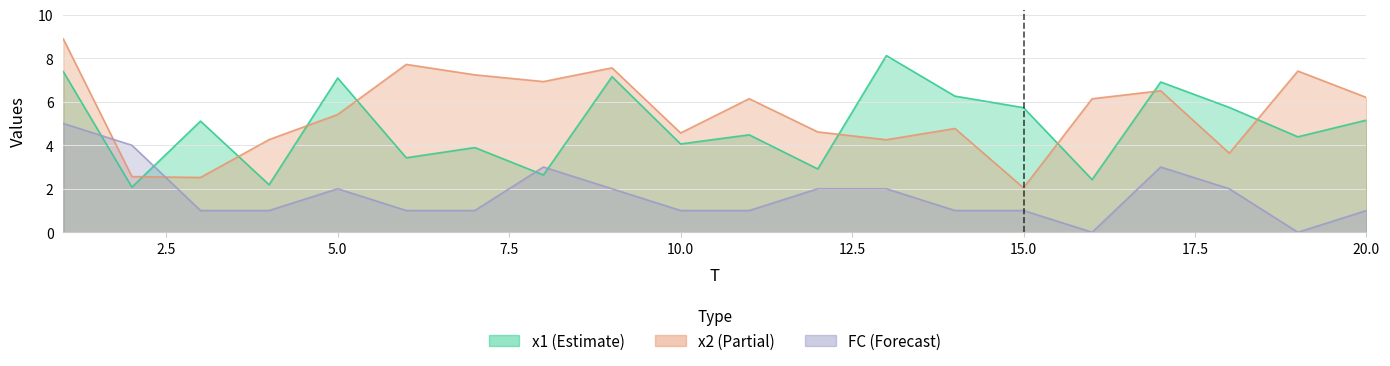

How many values in the x2 series exceed 6?

10